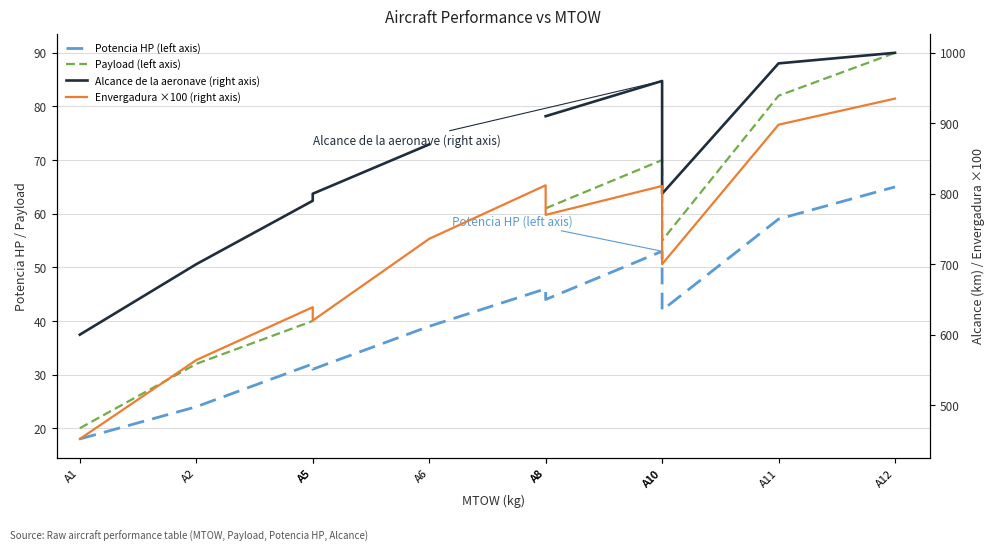

True or false: Potencia HP (left axis) has a value of 53.0 at A10.

True